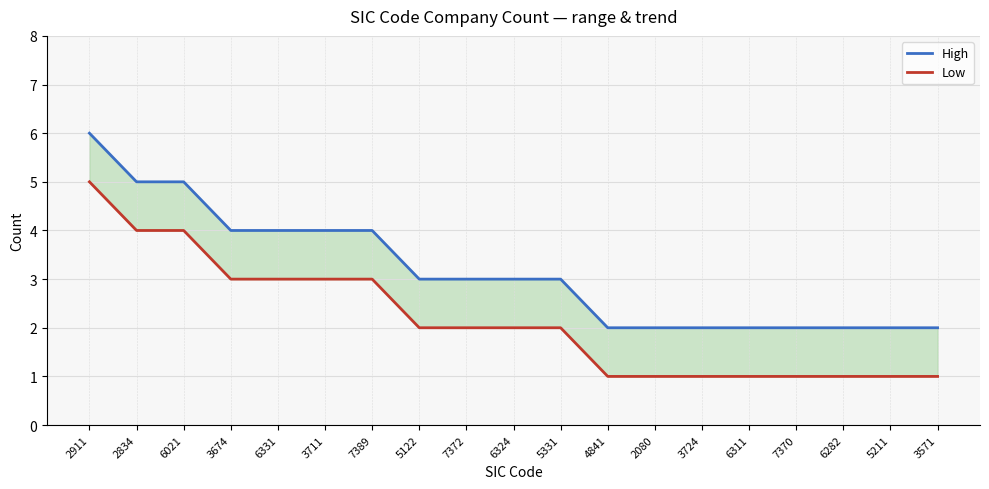

Which category has the lowest value across all series?

4841